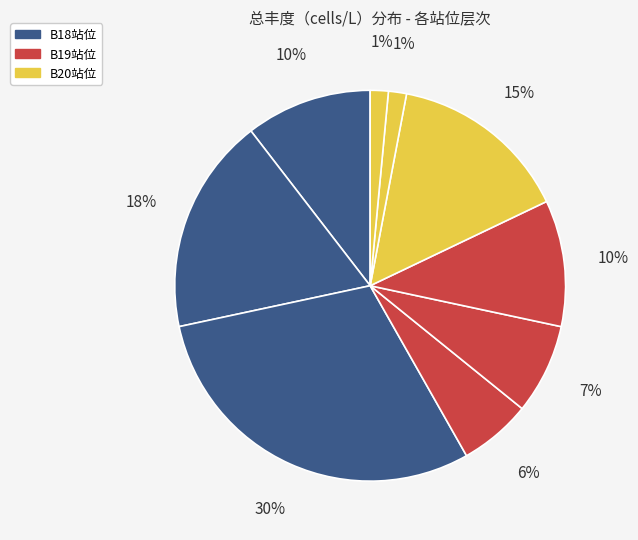

Which category has the biggest portion of the pie?

B18-底